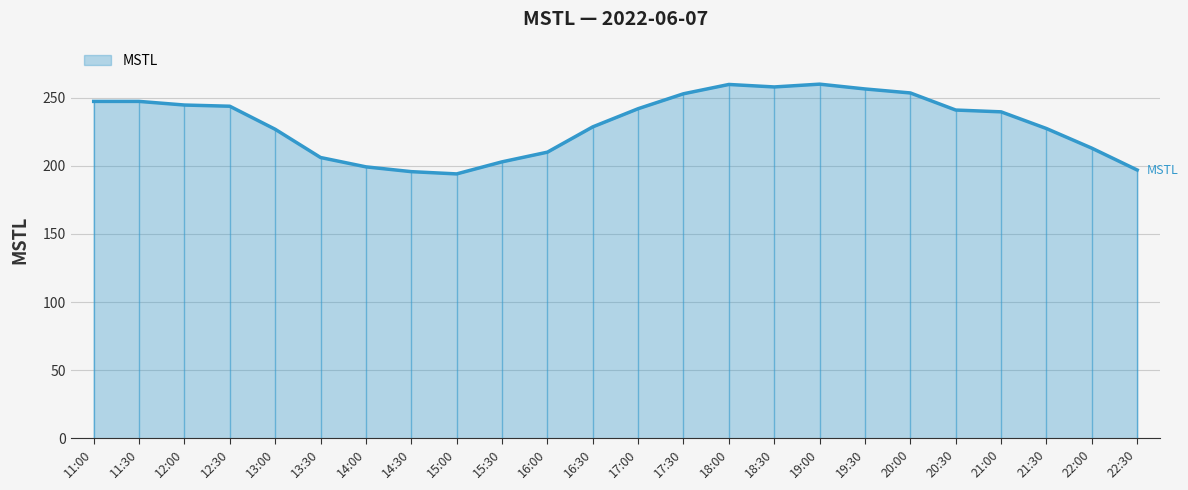

Which label corresponds to the smallest value in the chart?

15:00